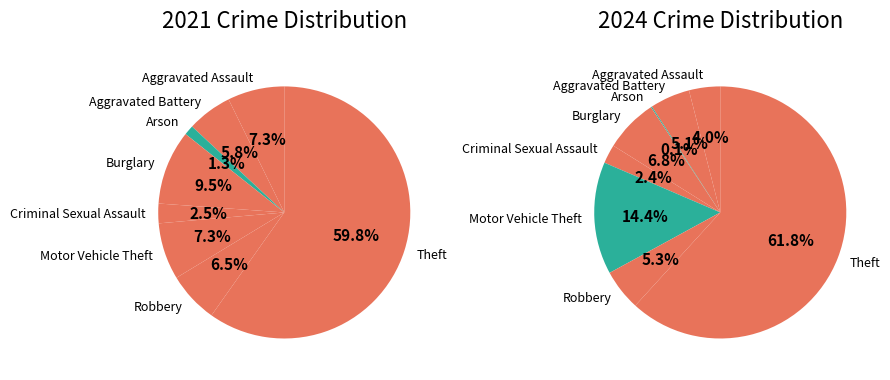

To the nearest percent, what is the combined percentage of values_2021 and 3?

11%